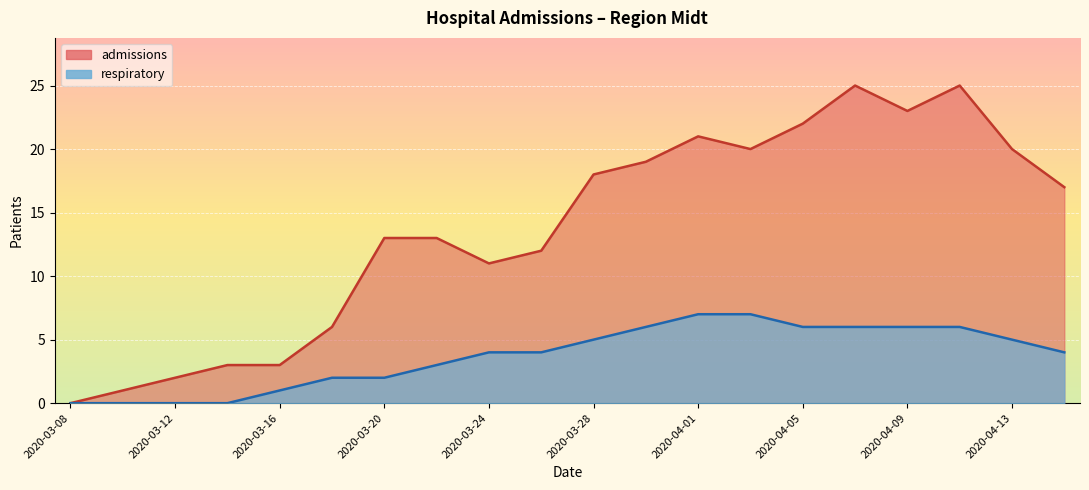

The value of admissions at 2020-03-10 is 2. True or false?

False